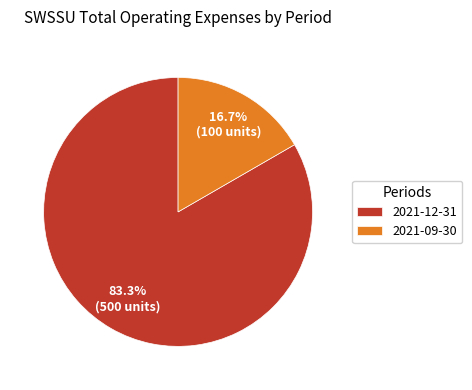

Count the number of slices in the pie.

2